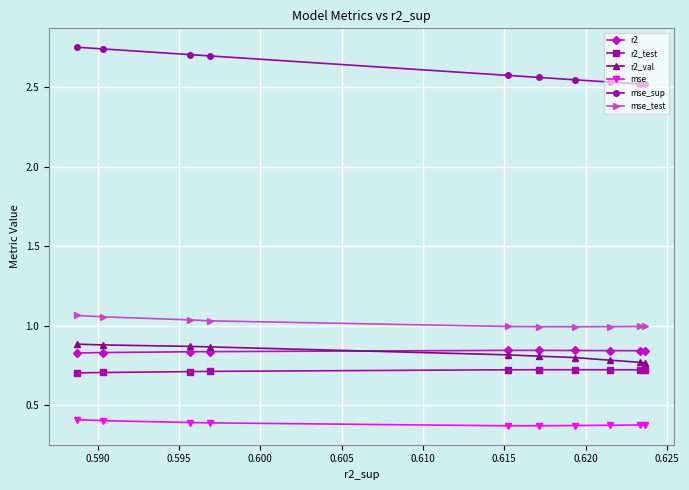

How many intersections are there between r2 and r2_val?

1